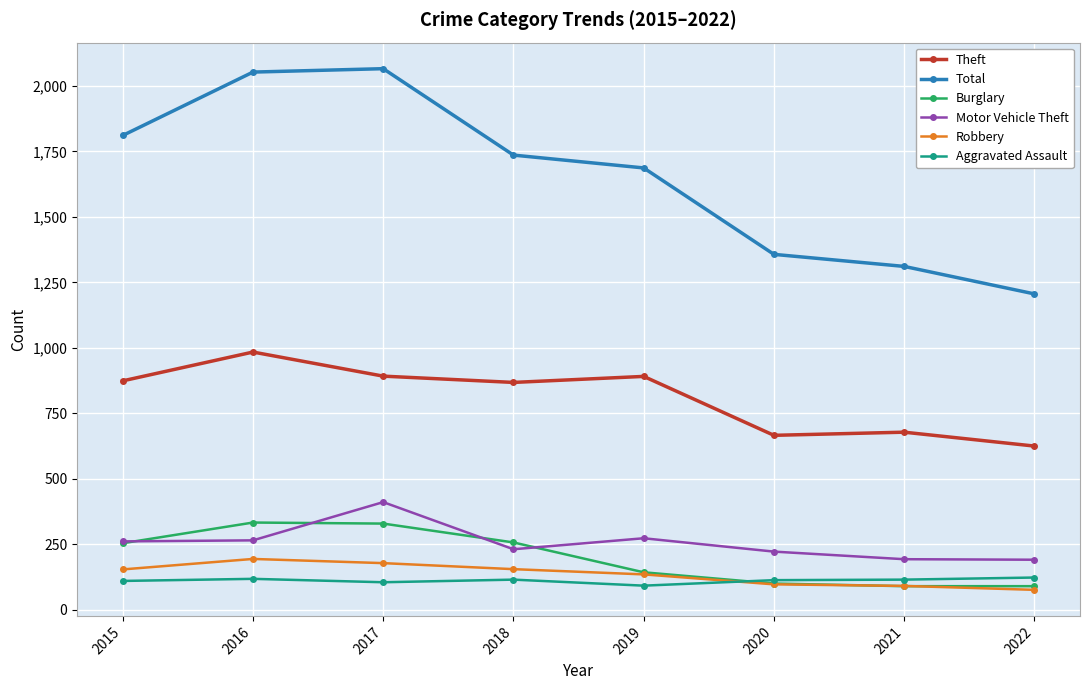

True or false: Aggravated Assault and Motor Vehicle Theft cross at least once.

False